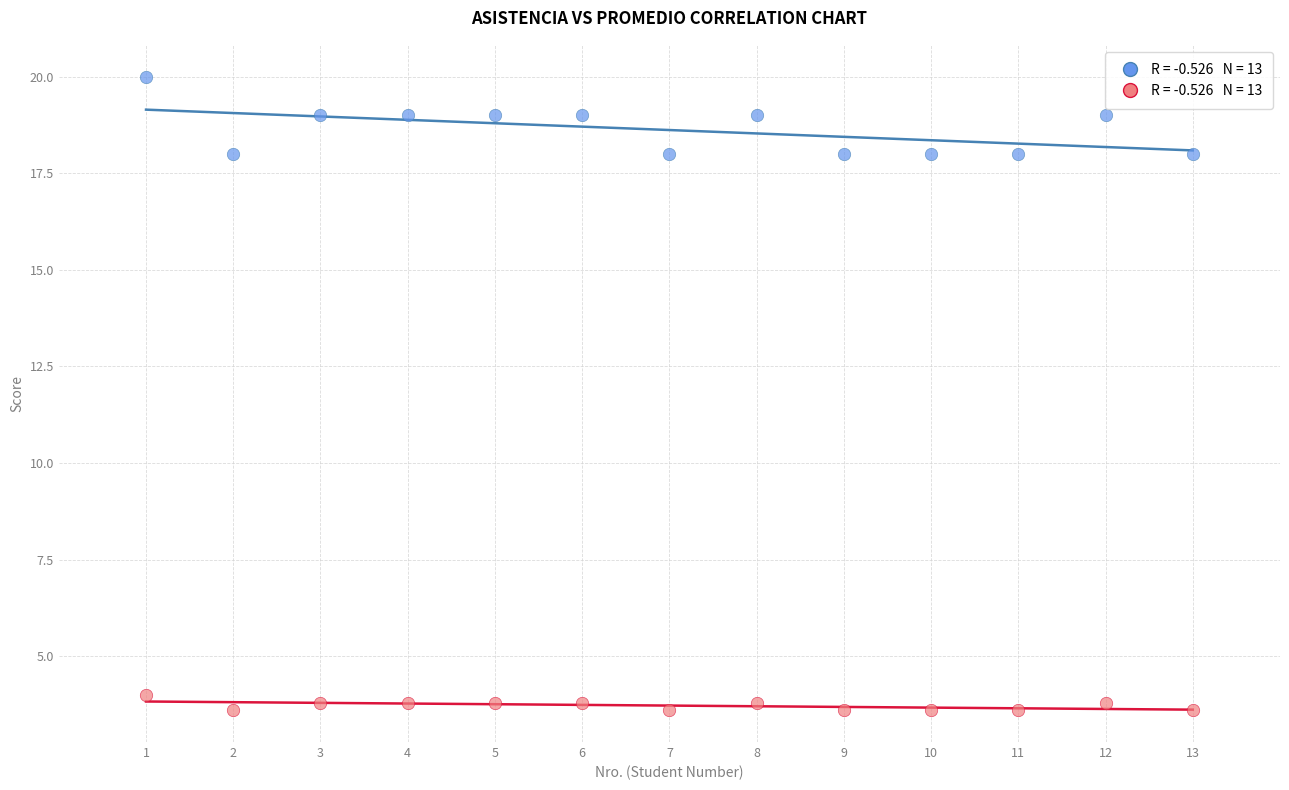

Across all data points, what is the range of Y values (max minus min)?

16.4